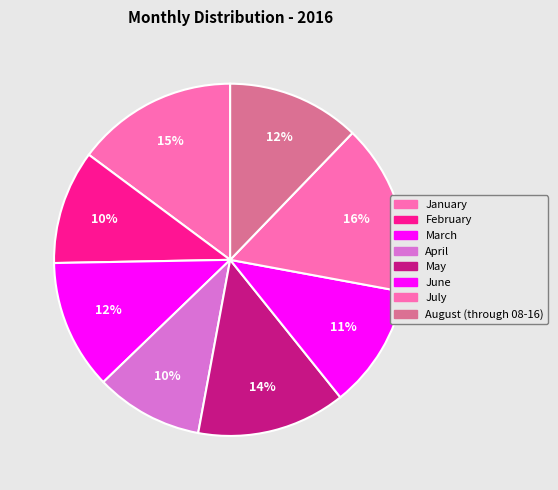

Is there a majority slice in this chart?

No